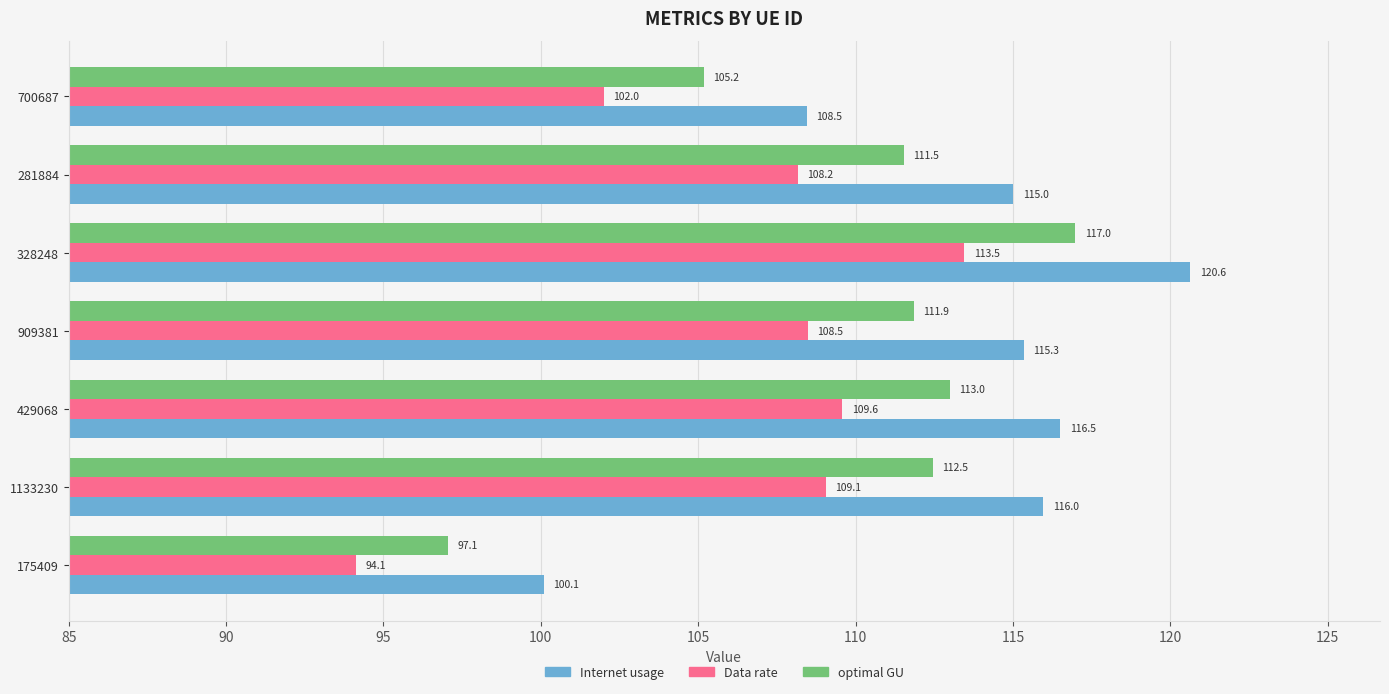

What is the difference between the highest and lowest values at 1133230?

6.9